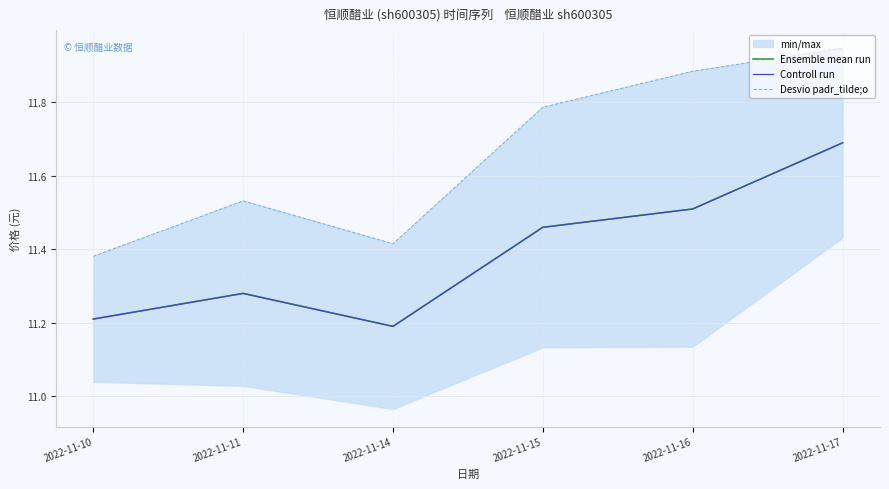

True or false: Controll run and Desvio padr_tilde;o cross at least once.

False